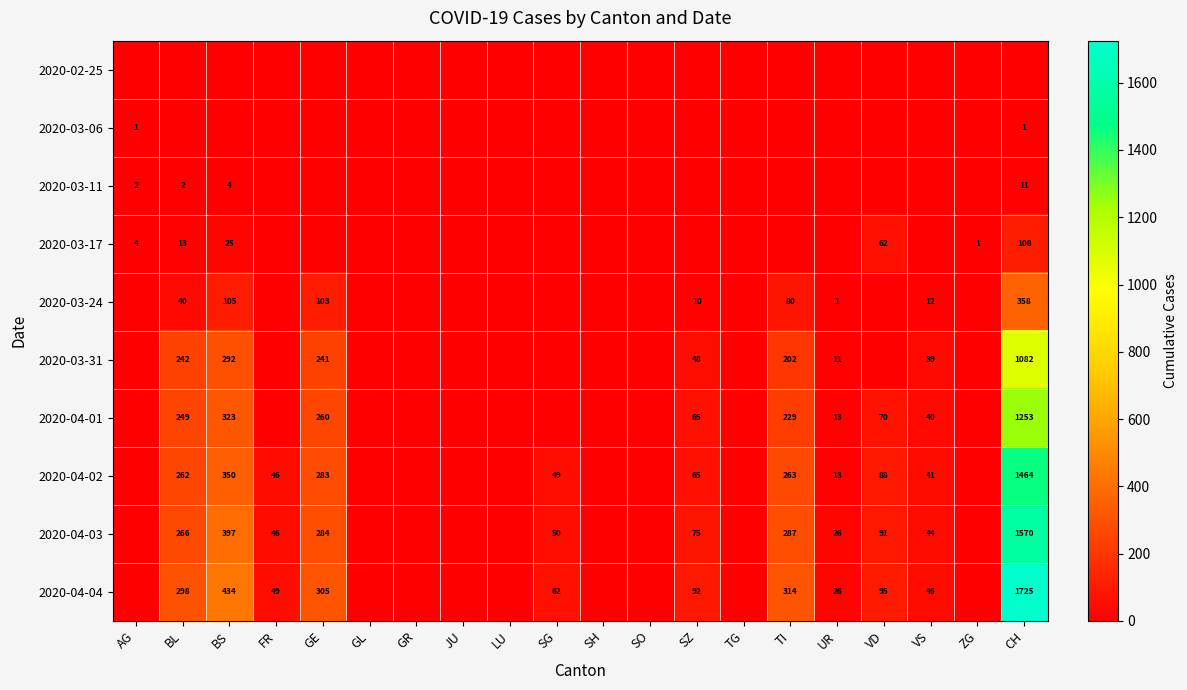

The value of 2020-04-03 at BS is 102. True or false?

False